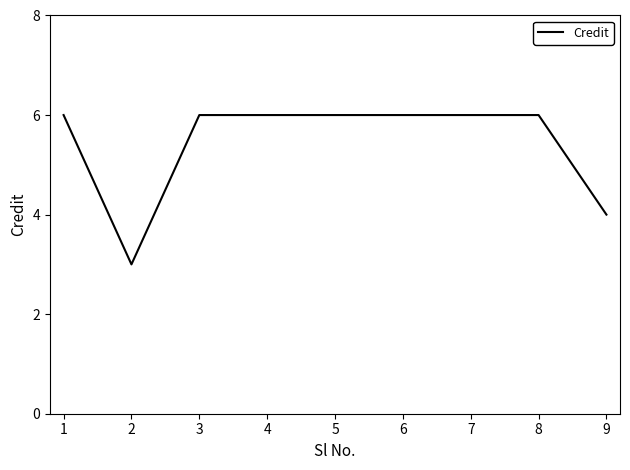

Does the chart display data point markers on the line(s)?

No